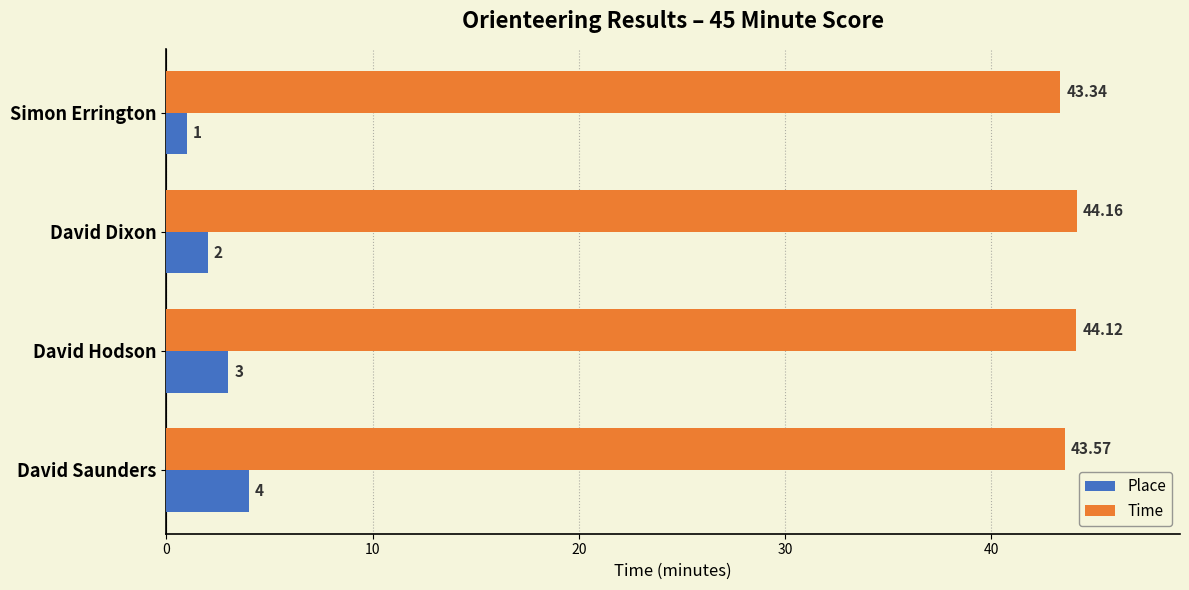

Which series has the widest spread of values?

Place